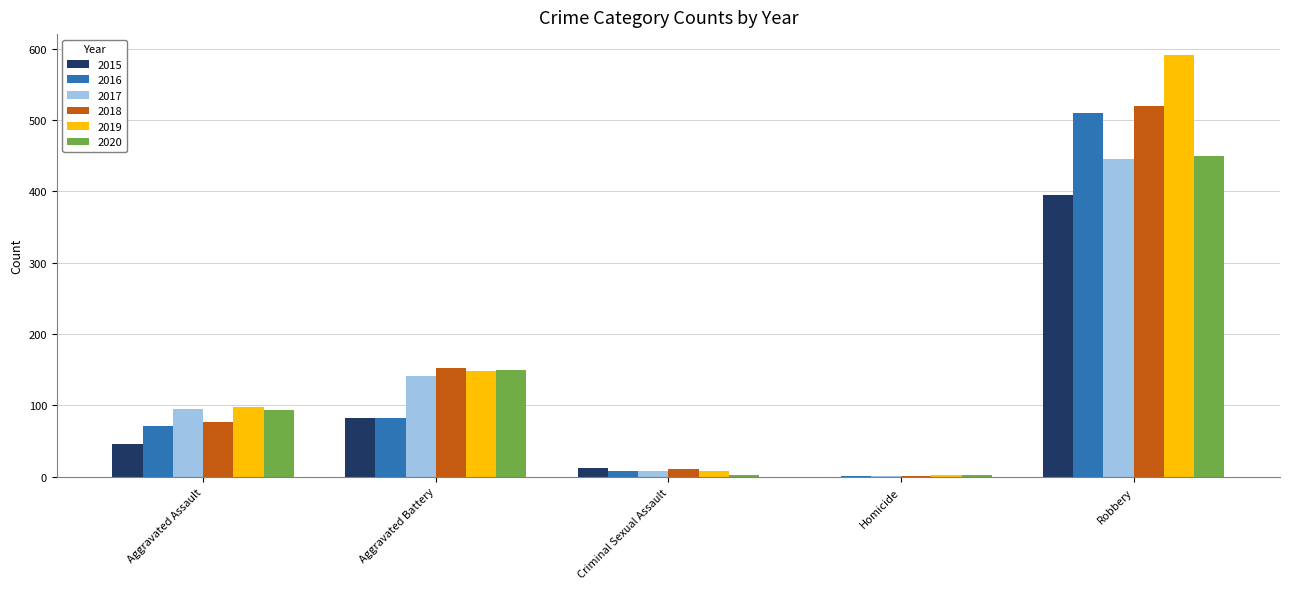

What is the average value of the 2015 series?

107